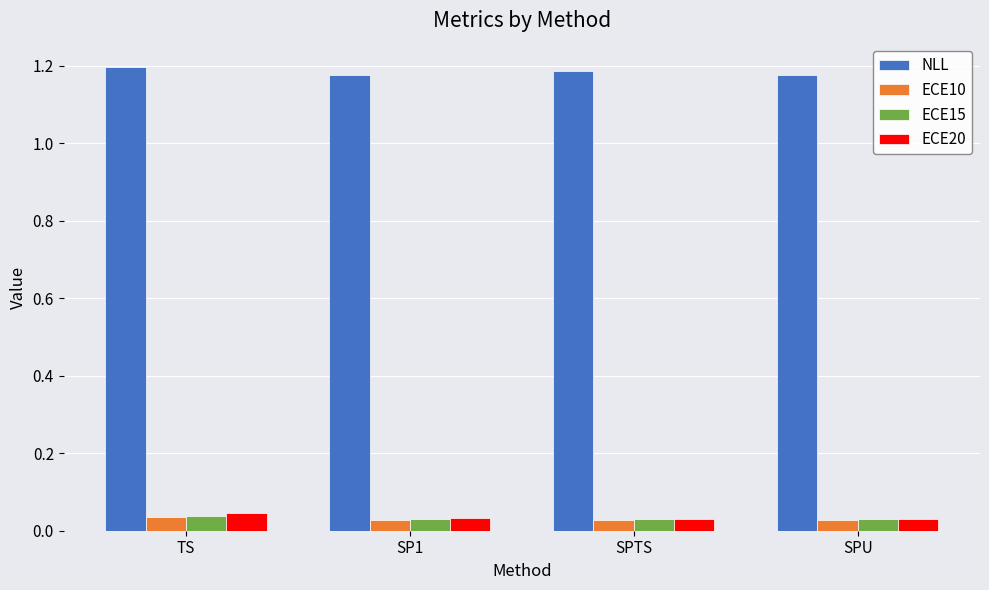

Are the bars grouped side by side (vs. stacked)?

Yes